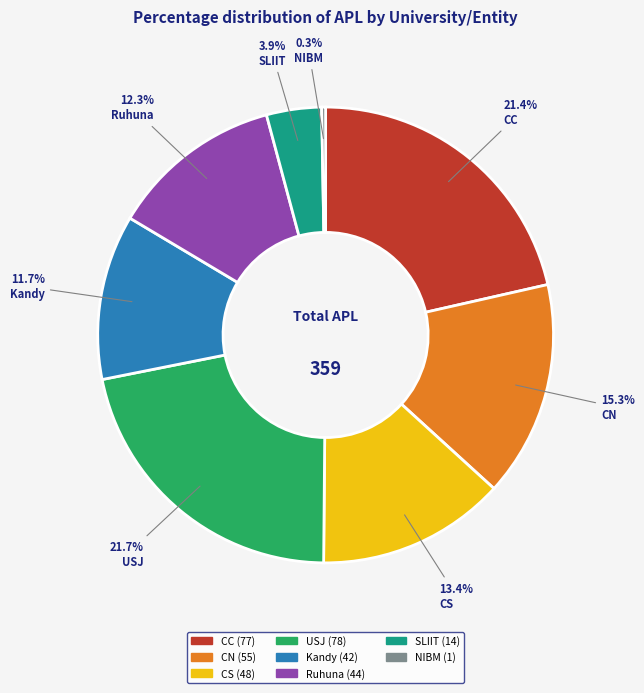

How many slices are in this pie chart?

8